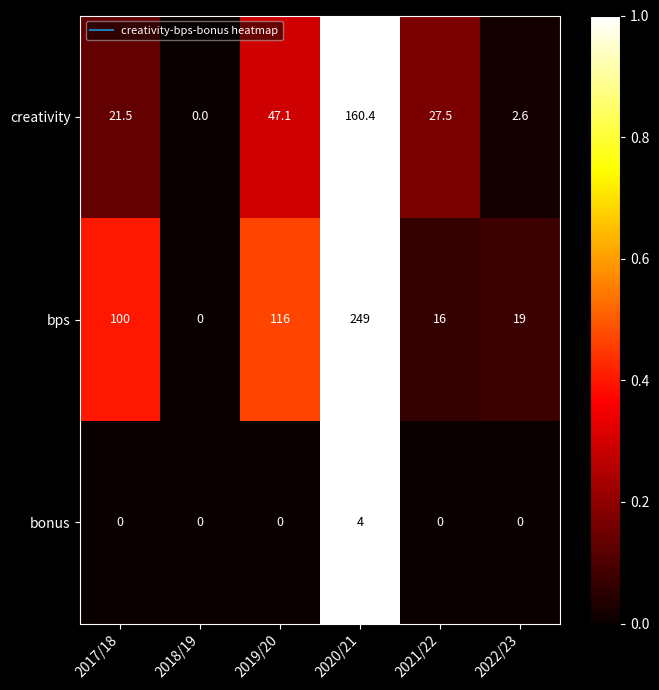

The bps series shows 9.1 at 2021/22. True or false?

False